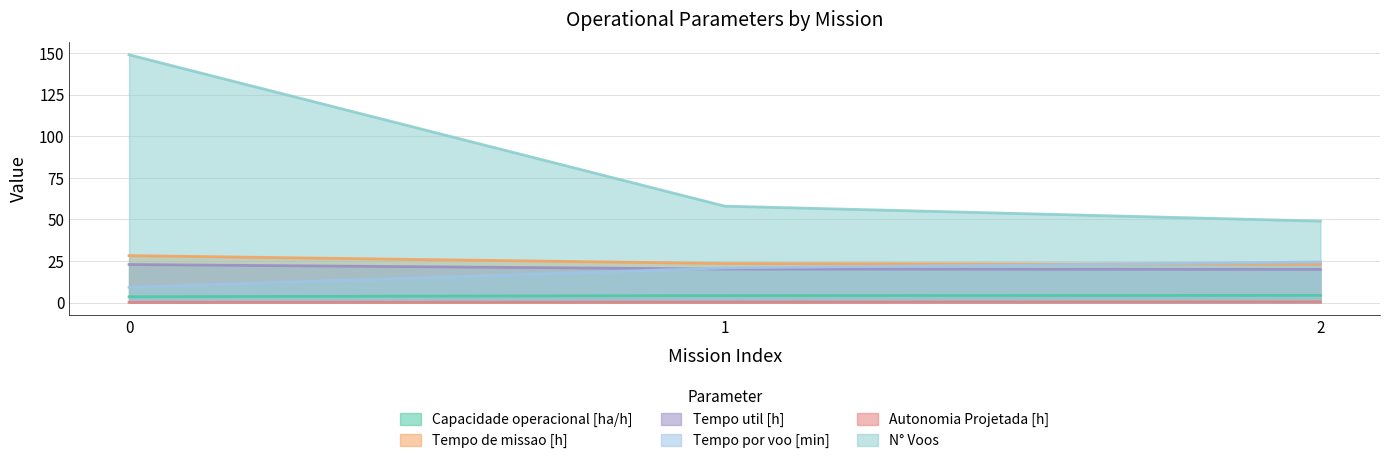

The Tempo por voo [min] series shows 24.4 at 2. True or false?

True